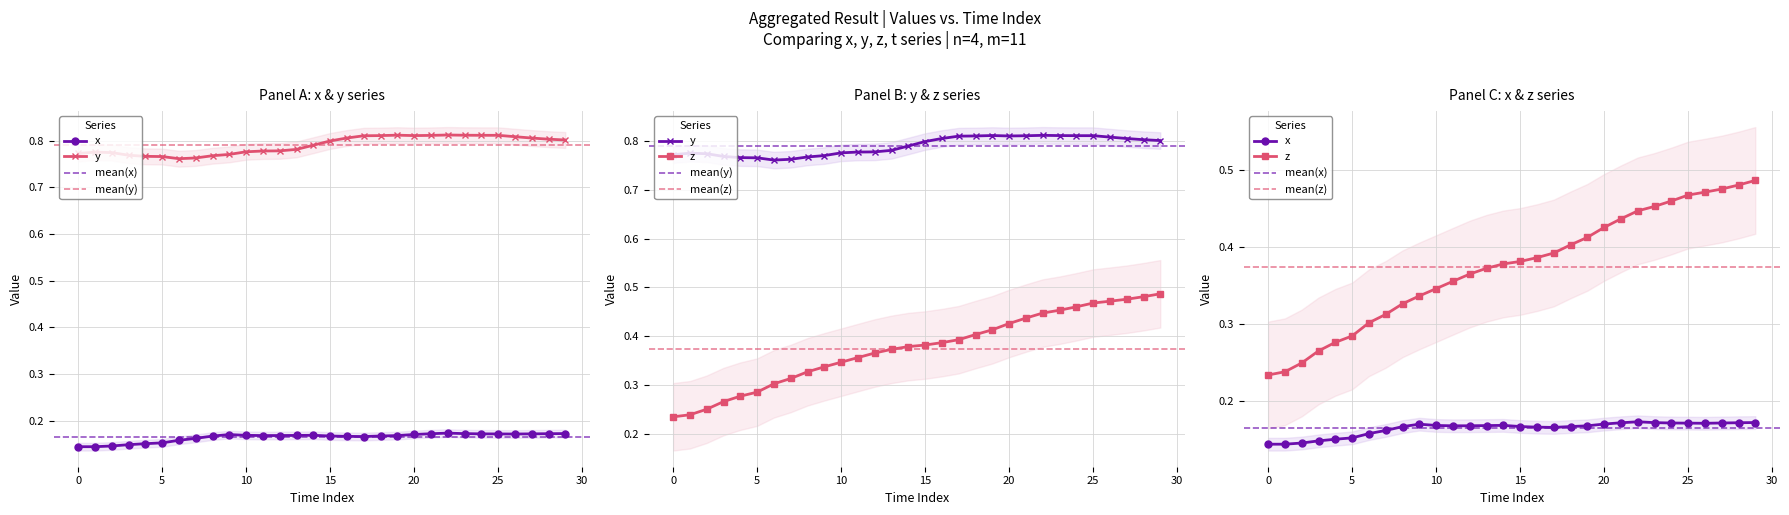

Count the z values in the range 0 to 1.

30